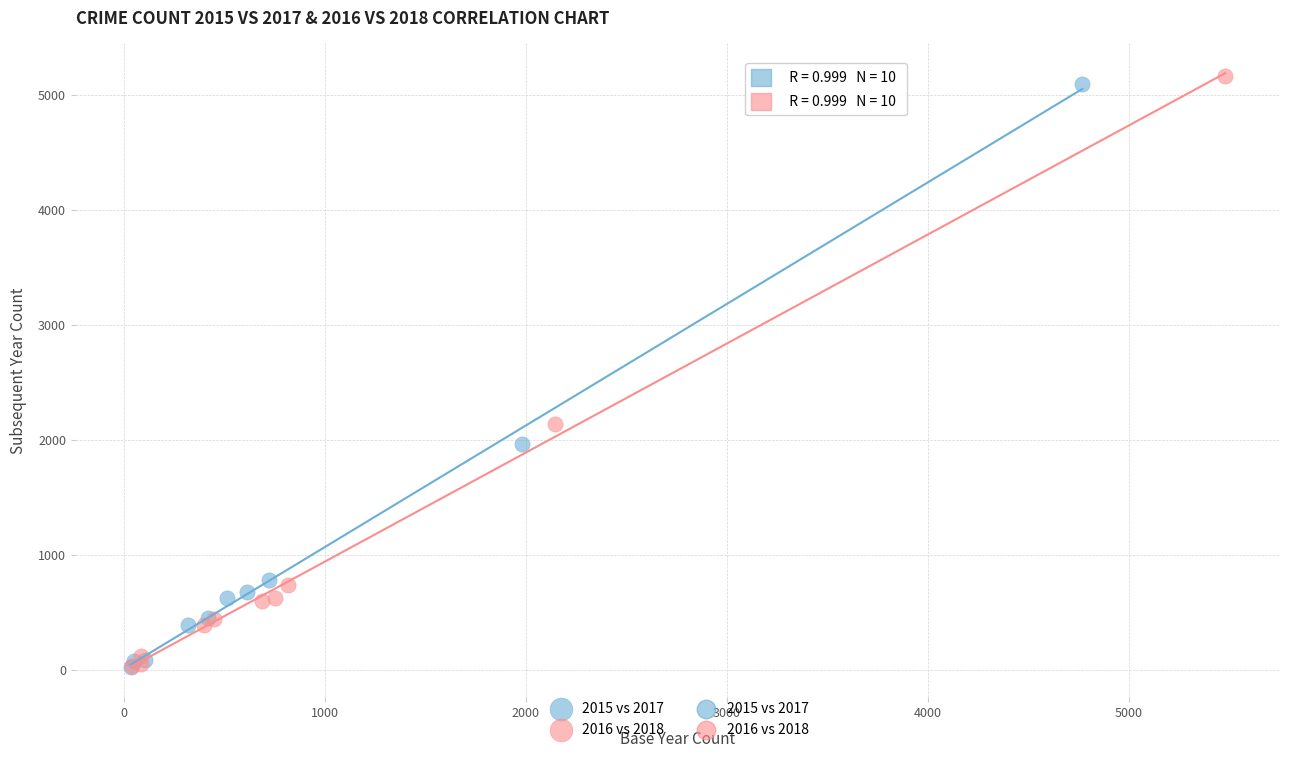

Which series has the widest spread of Y values?

2016 vs 2018